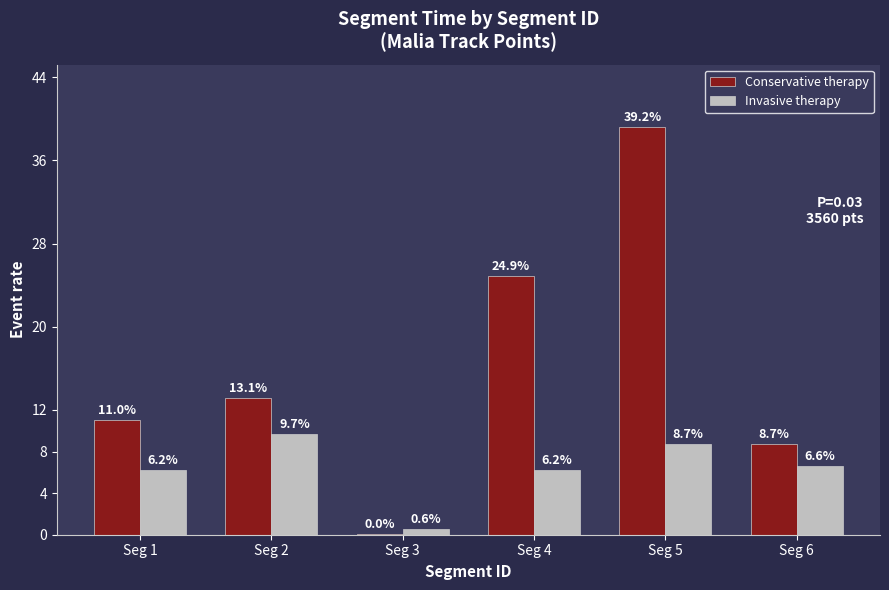

What is the sum of all Invasive therapy values?

38.0